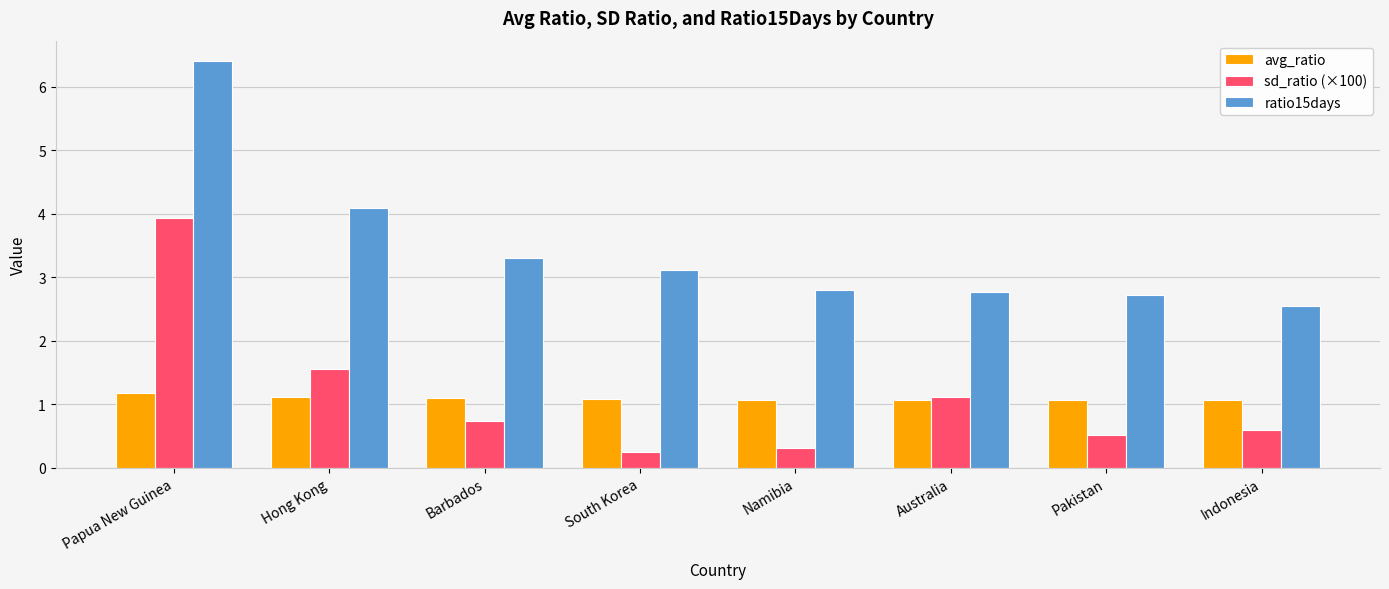

Between Barbados and Pakistan, which series saw the biggest shift?

ratio15days